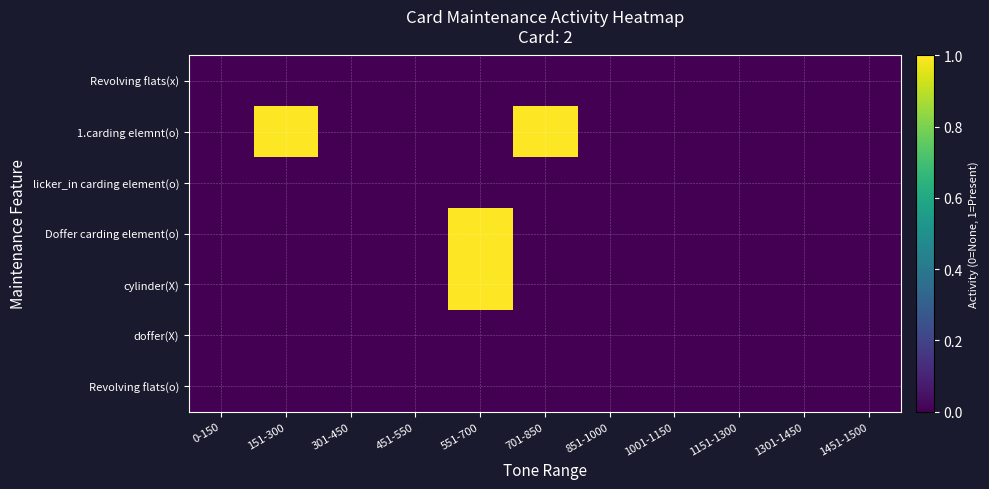

At how many categories does at least one series exceed 0?

3